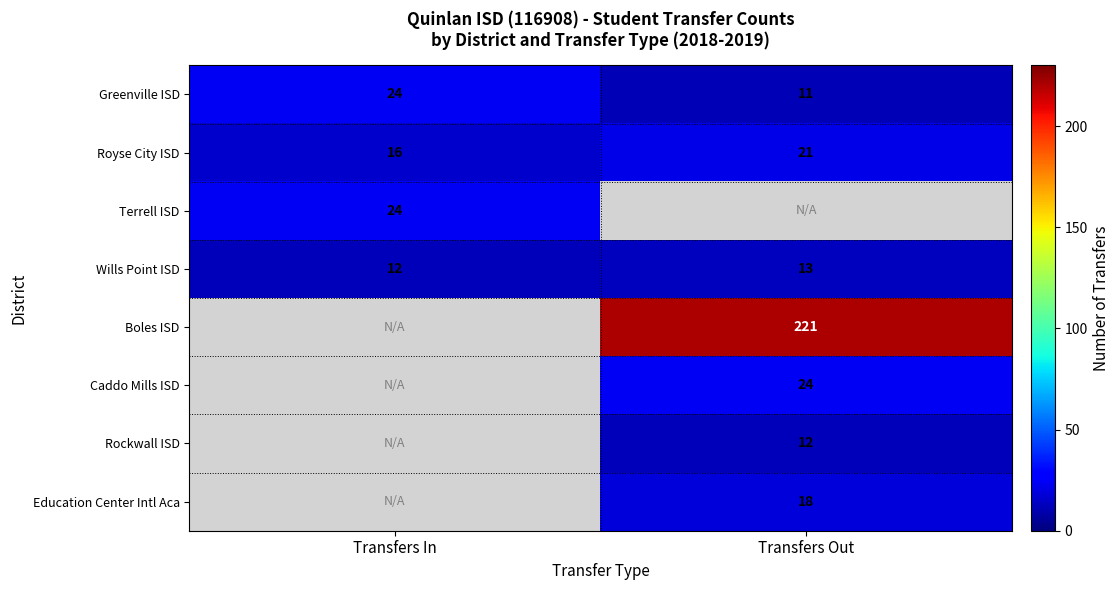

True or false: Greenville ISD has a value of 11 at Transfers Out.

True